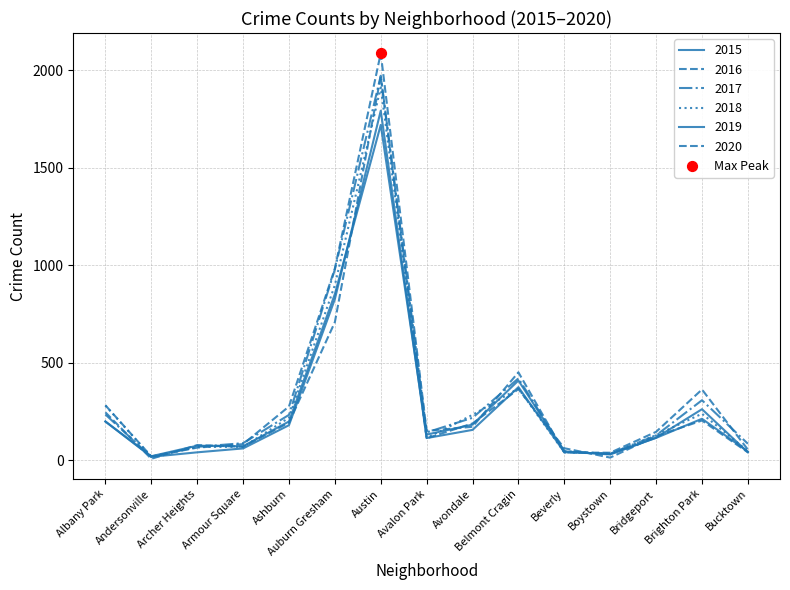

At how many categories does at least one series exceed 467?

2